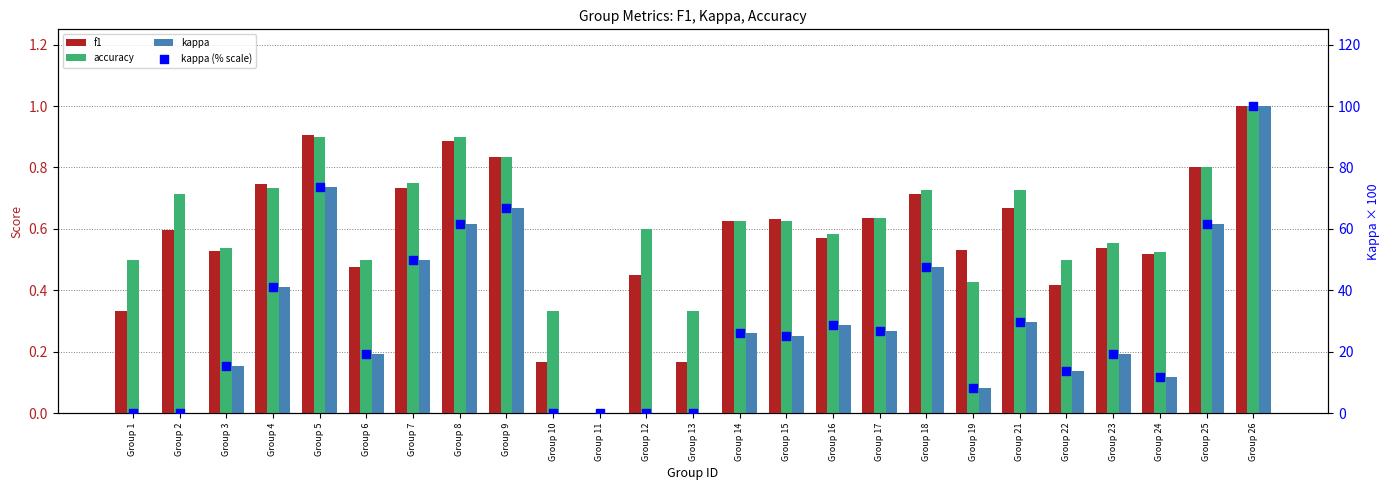

Which series has the largest Y range (max minus min)?

kappa (% scale)